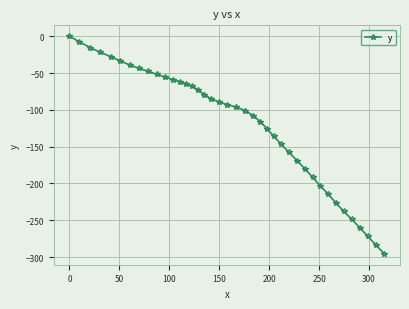

What is the value of the 15th point from the left?

-67.8